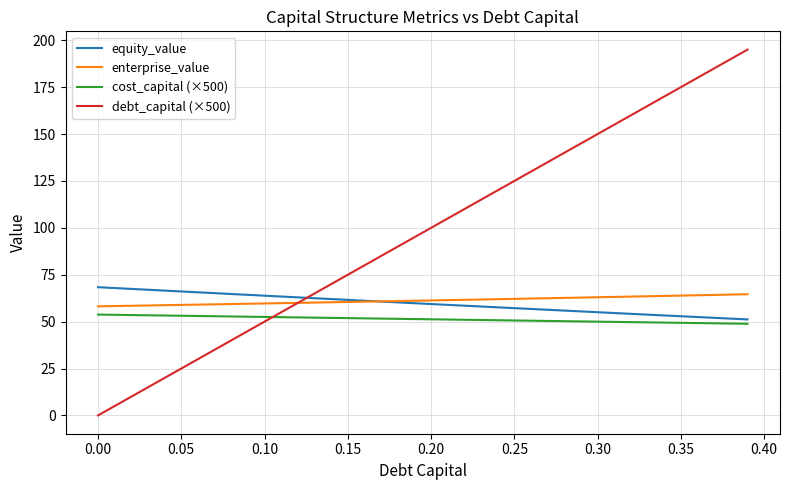

How many values in the debt_capital (×500) series are below 100?

20